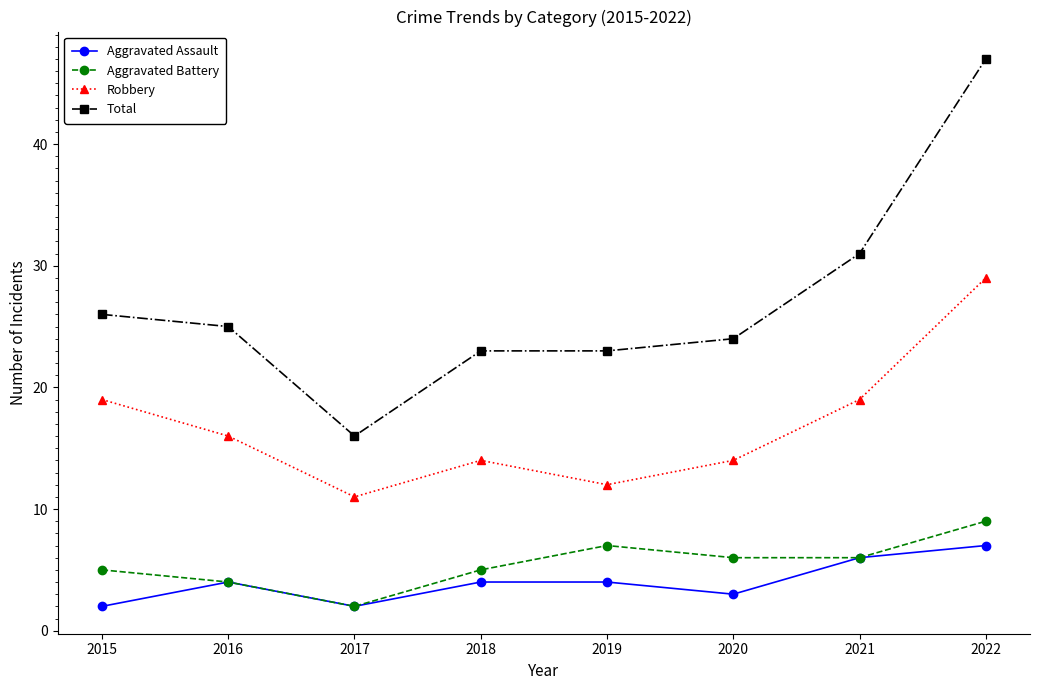

What is the minimum value shown in the chart?

2